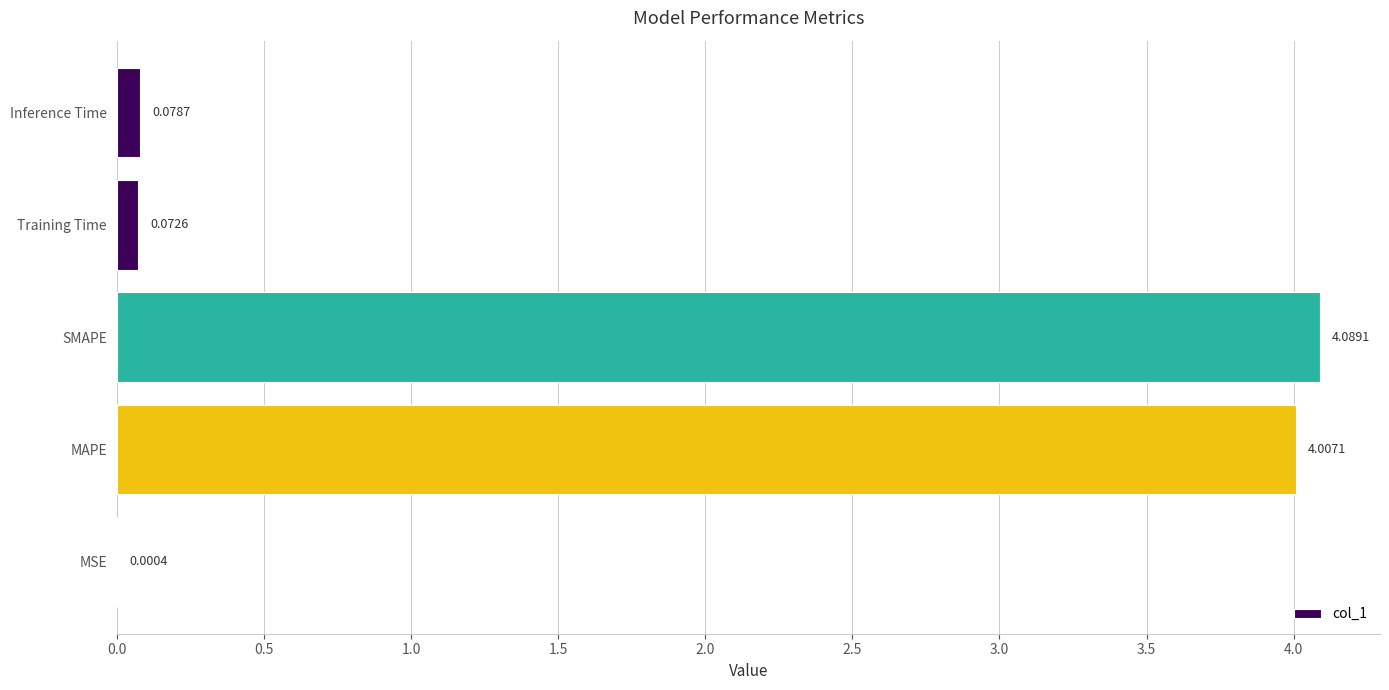

What is the change in value from MSE to Inference Time?

+0.1